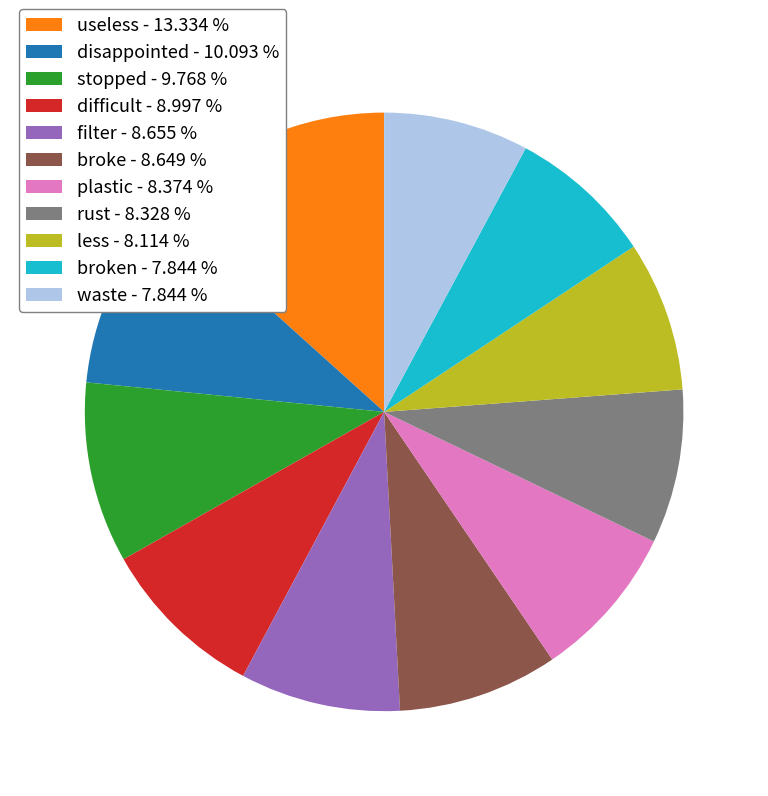

Between waste - 7.844 % and filter - 8.655 %, which is larger?

filter - 8.655 %